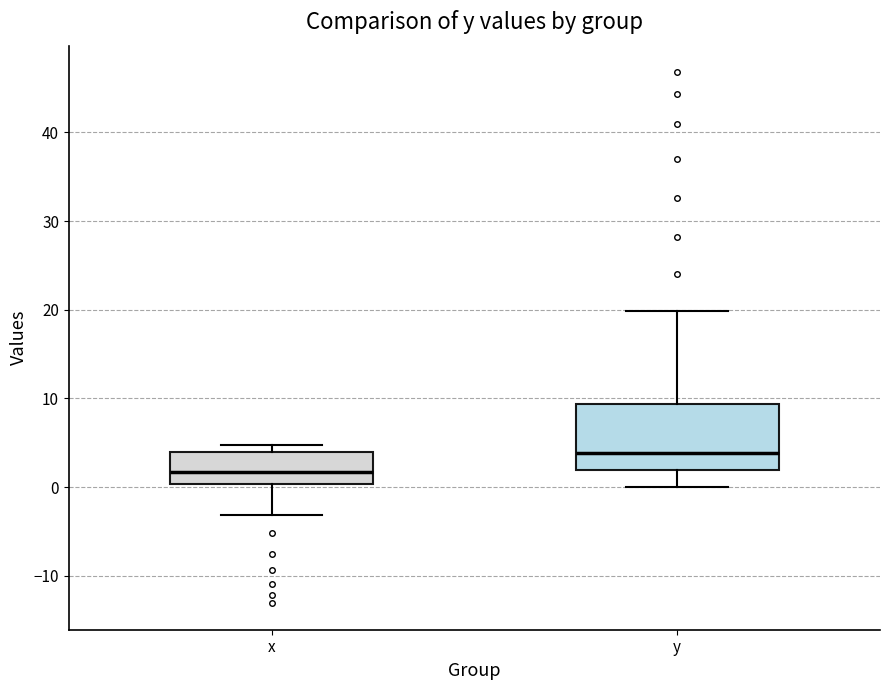

Which box's median line is the highest?

y